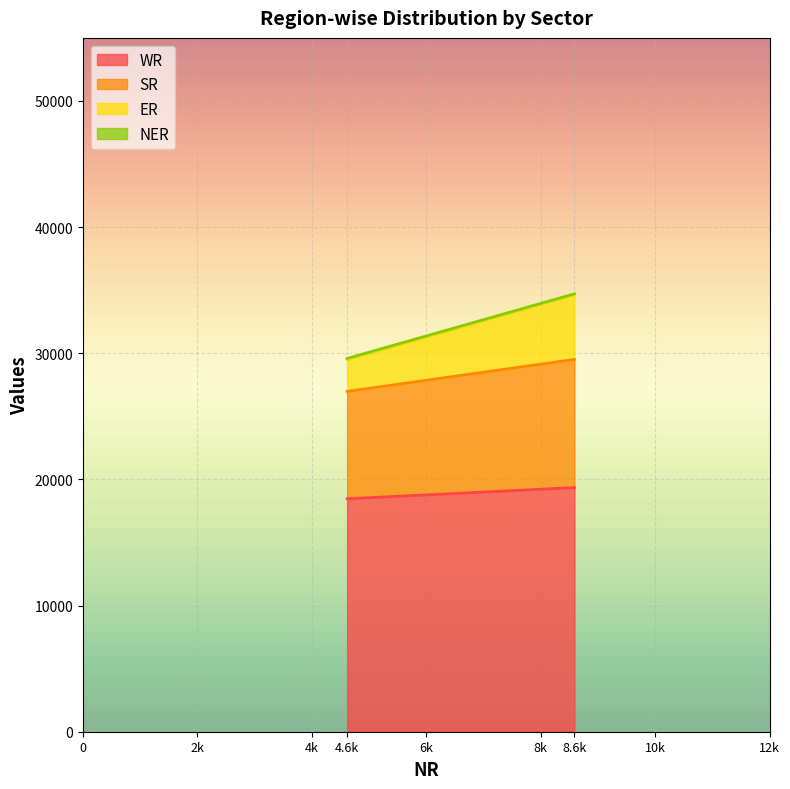

How many data points in SR are less than 10160?

1